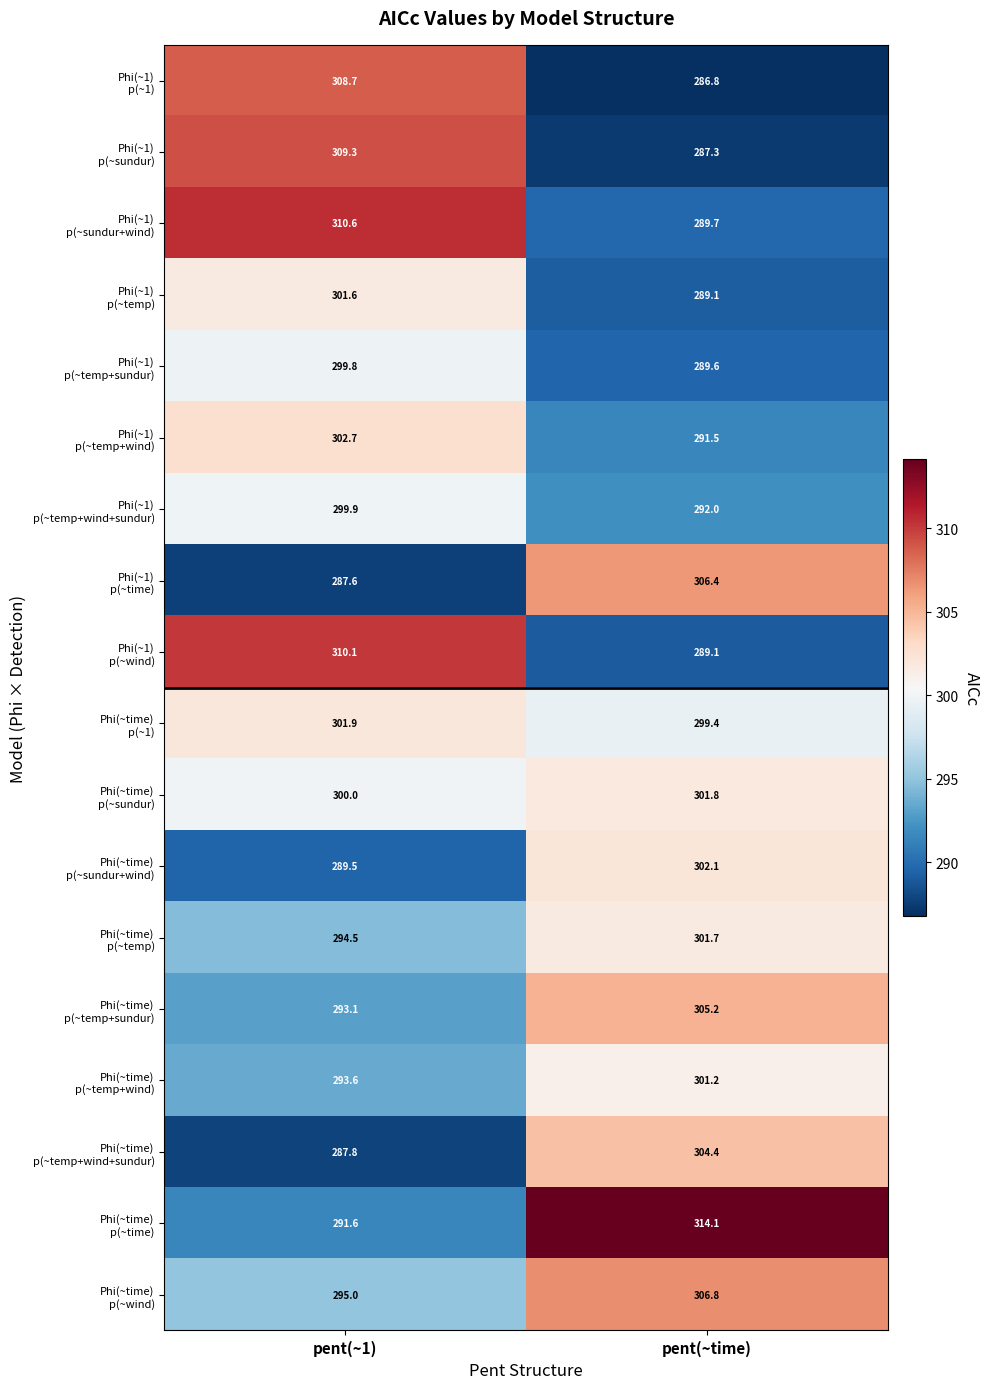

Which category has the lowest value across all series?

pent(~time)